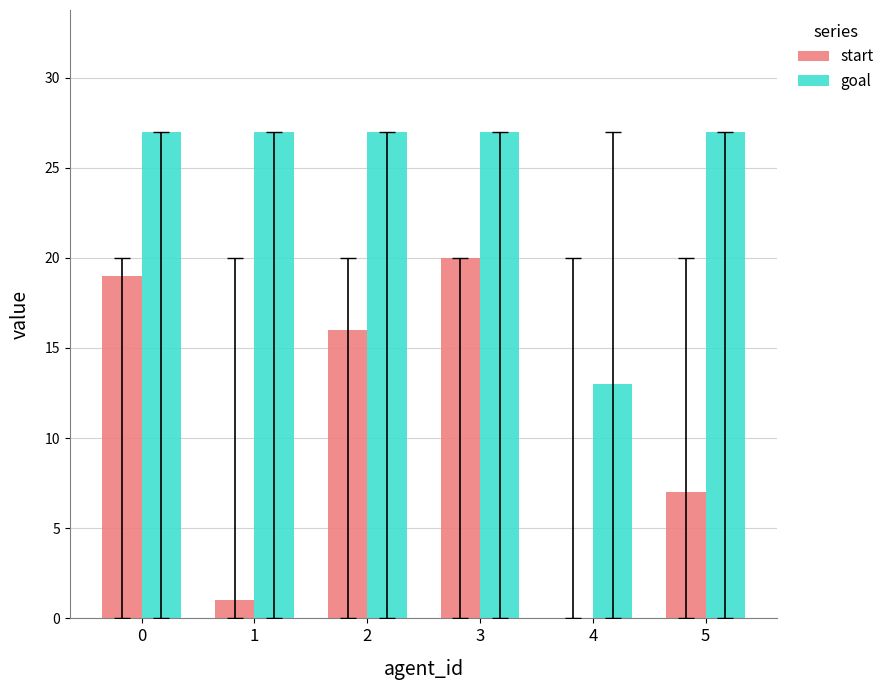

What is the sum of all start values?

63